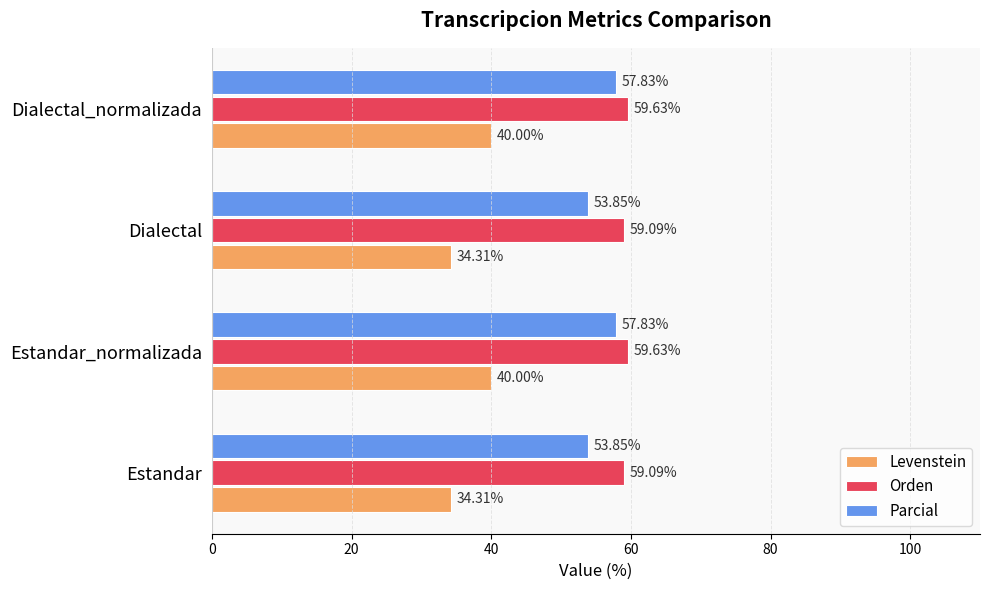

Is the value of Parcial at Estandar greater than the value of Orden at Dialectal?

No